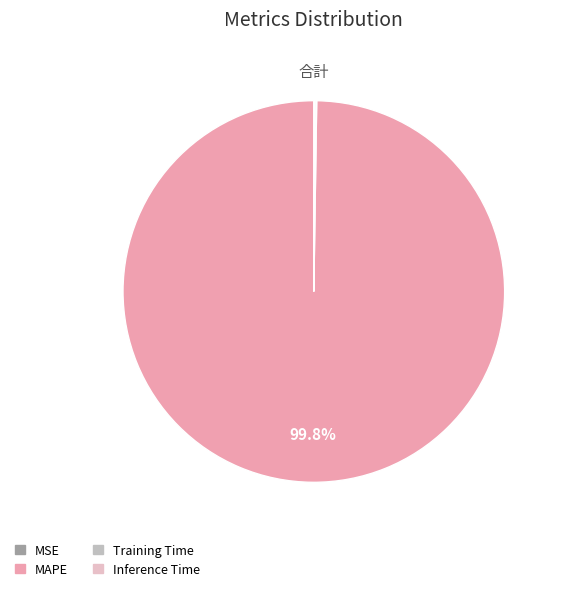

What portion of the pie excludes MAPE?

0.2%